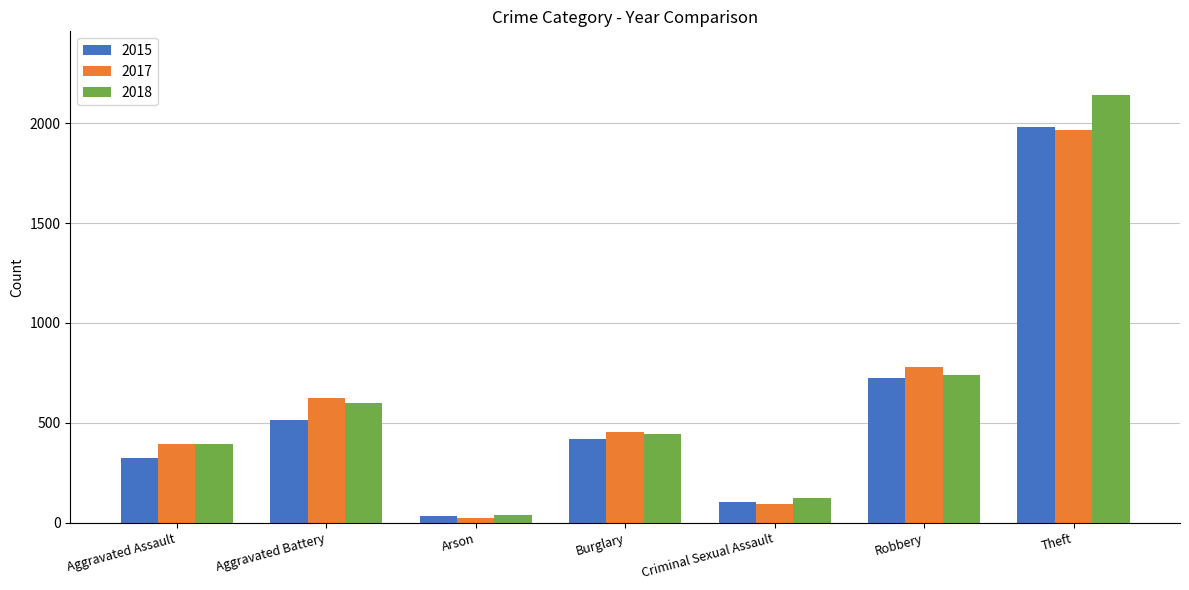

Reading left to right, extract all data points from this chart.

2015: 323	515	35	421	105	726	1981
2017: 396	623	23	453	91	780	1968
2018: 392	600	37	443	123	741	2140